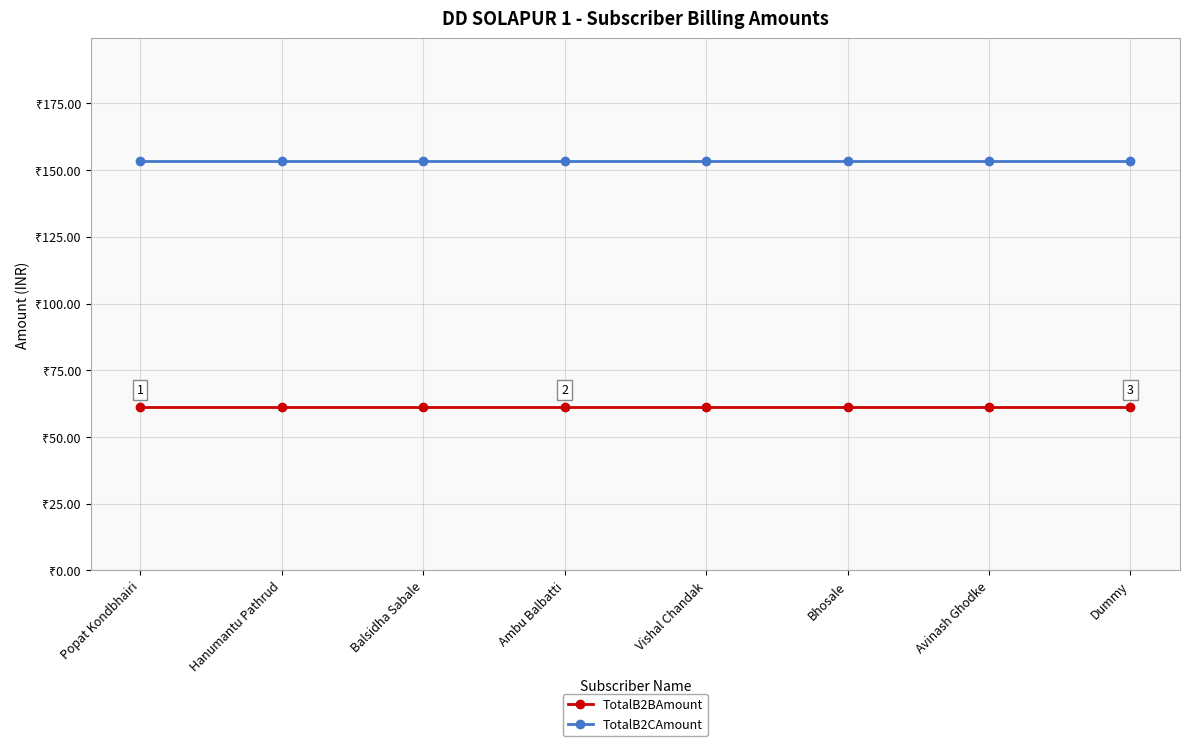

What is the sum of all TotalB2CAmount values?

1227.2